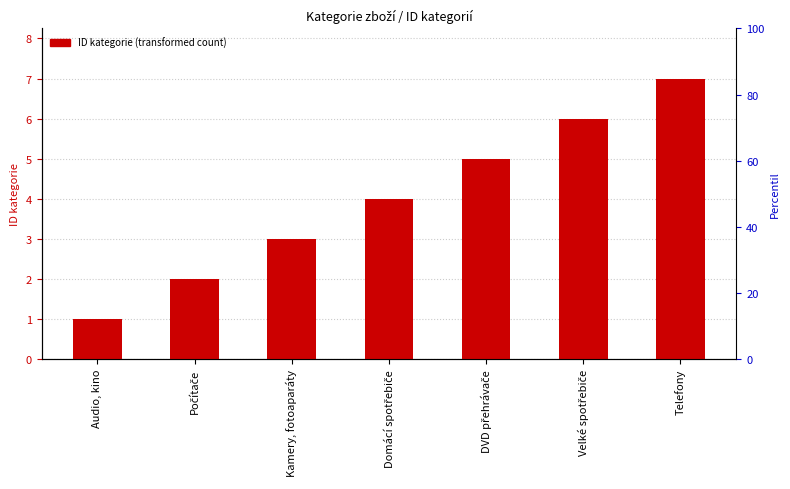

What is the label of the 7th bar from the left?

Telefony